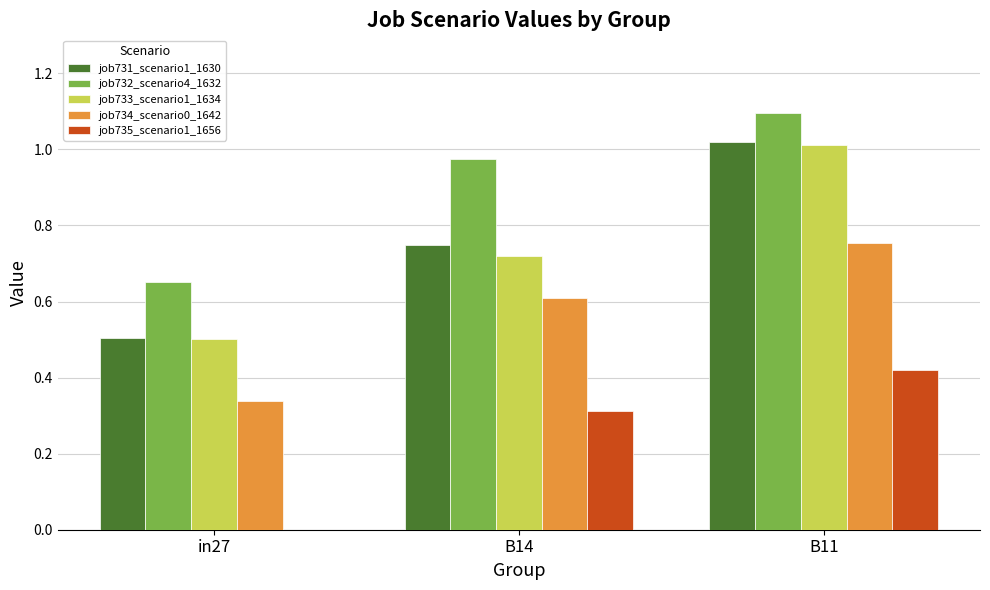

Which series has the largest range (max minus min)?

job731_scenario1_1630